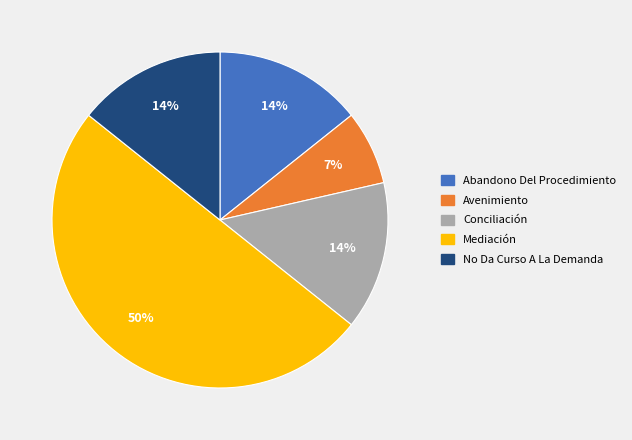

Does Avenimiento represent more than half of the total?

No